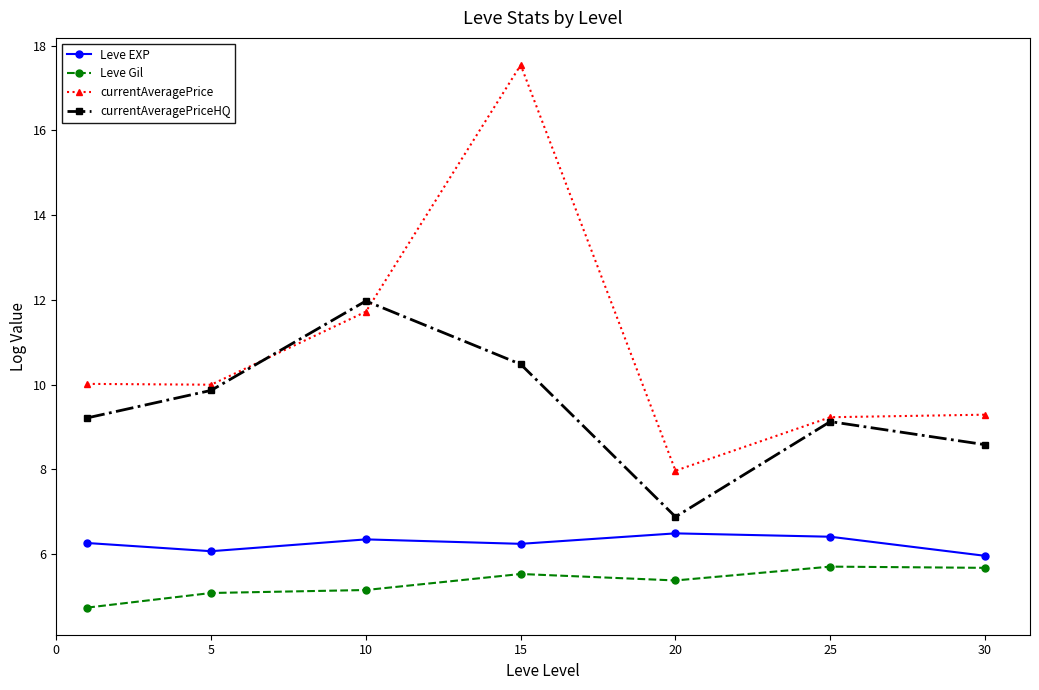

True or false: currentAveragePriceHQ and Leve Gil intersect in this chart.

False